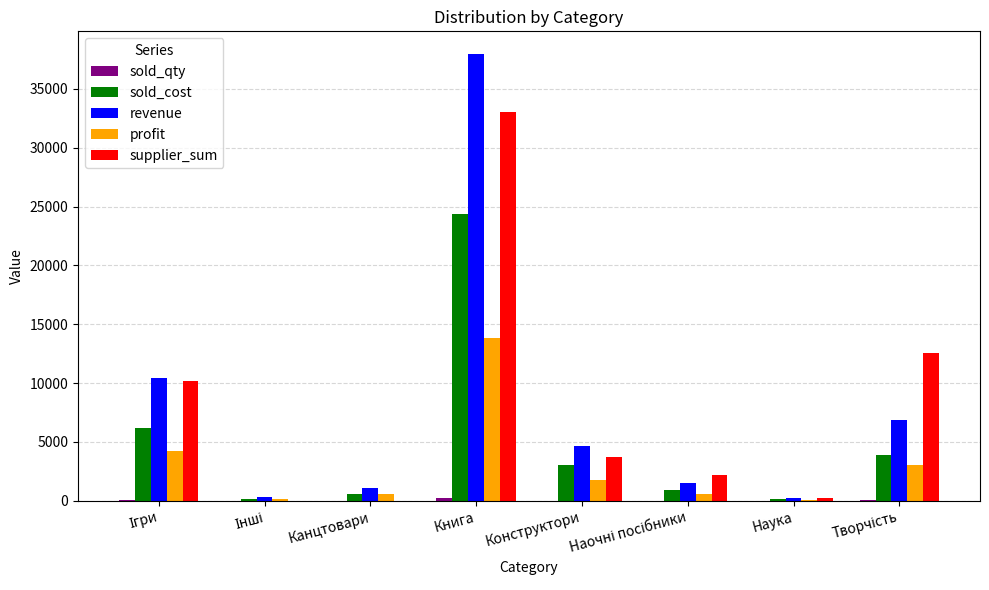

What is the maximum value shown in the chart?

37994.6